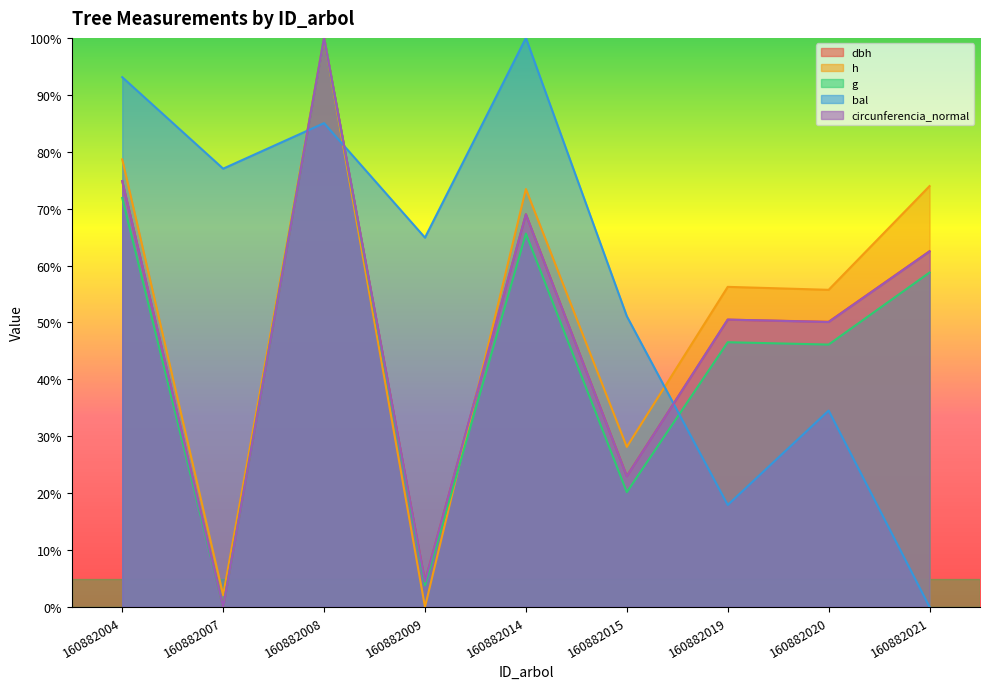

Where is the first local minimum for dbh?

160882007